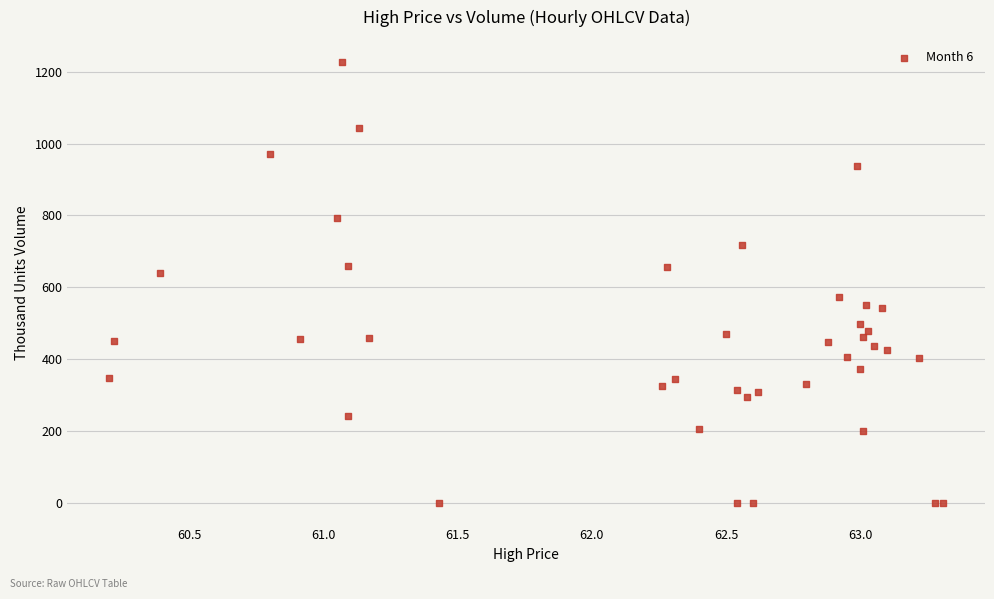

What Y value in the scatter plot is closest to 613?

638.5